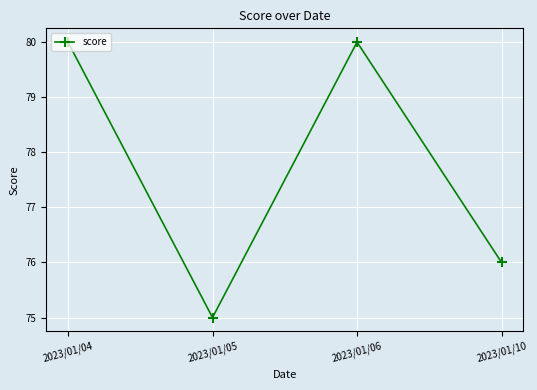

What is the minimum value shown in the chart?

75